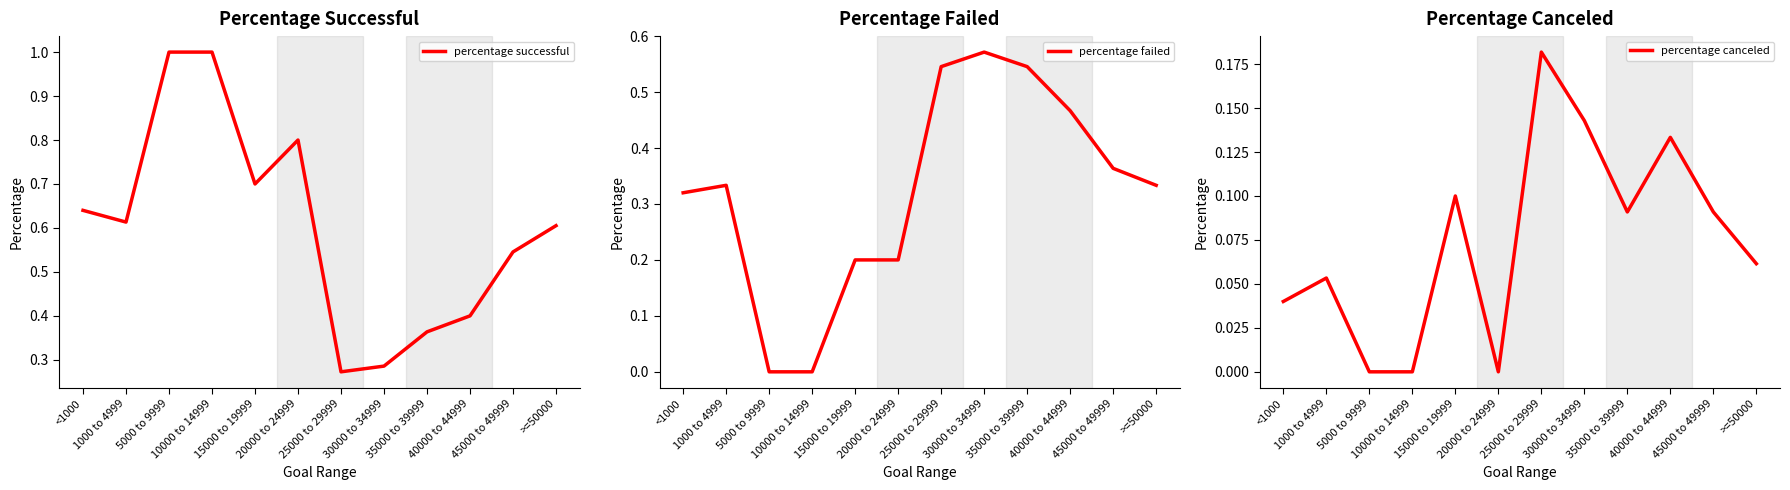

What is the greatest value displayed?

1.0